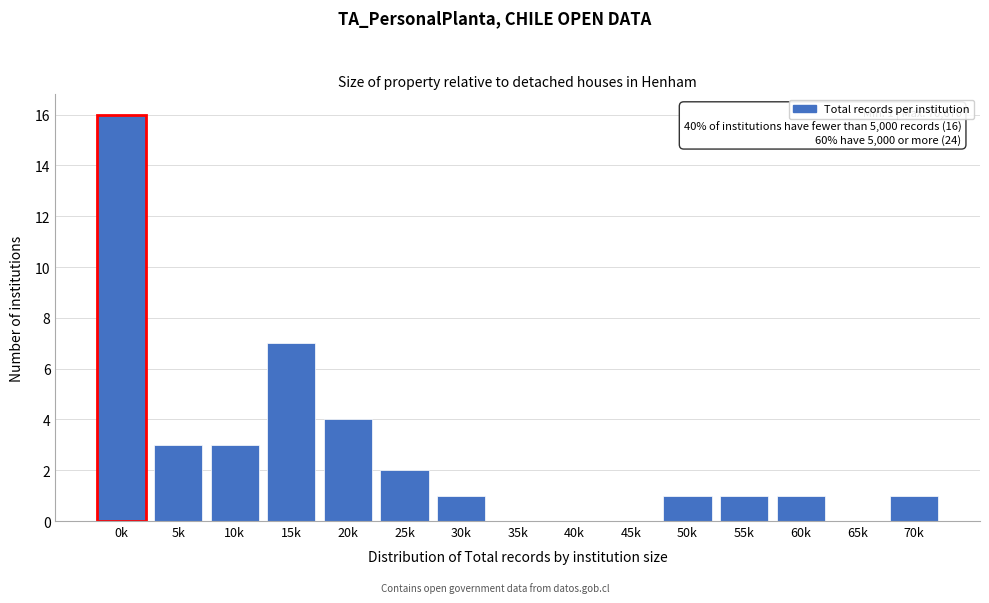

Reading right to left, extract all data points from this chart.

70k=1	65k=0	60k=1	55k=1	50k=1	45k=0	40k=0	35k=0	30k=1	25k=2	20k=4	15k=7	10k=3	5k=3	0k=16